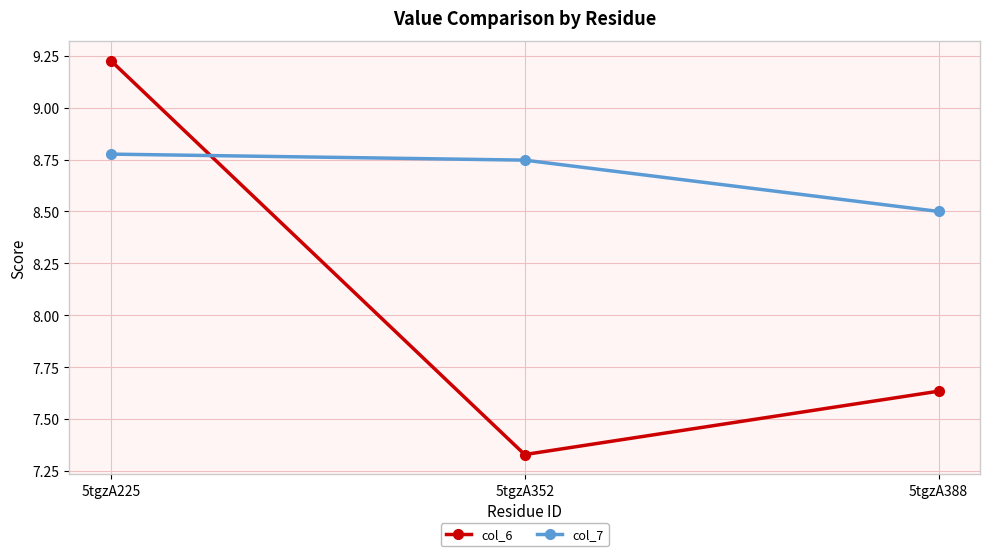

Which label corresponds to the largest value in the chart?

5tgzA225